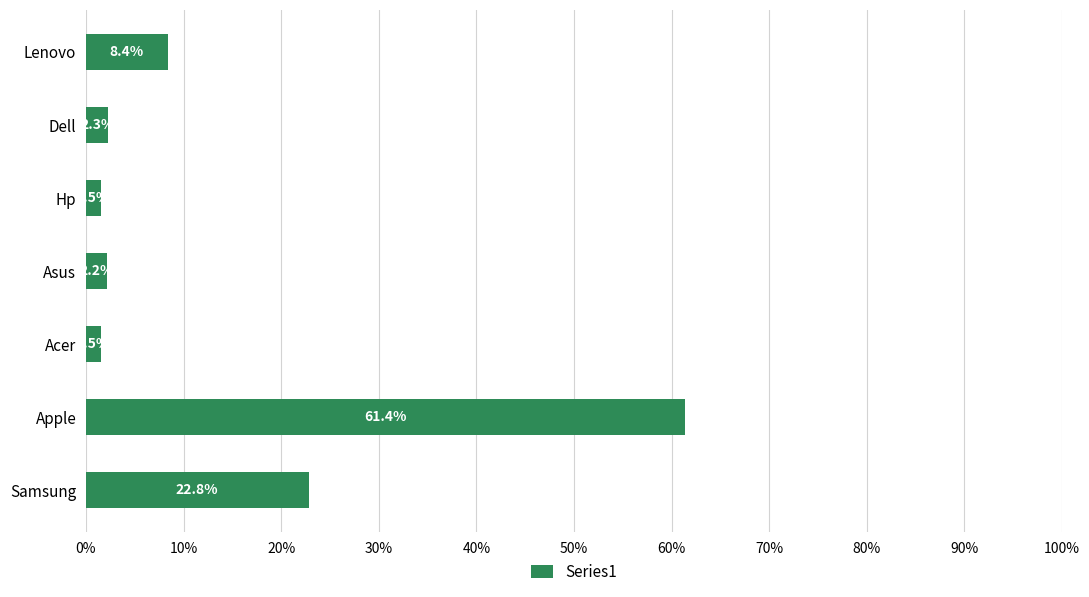

Between Apple and Acer, which is larger?

Apple